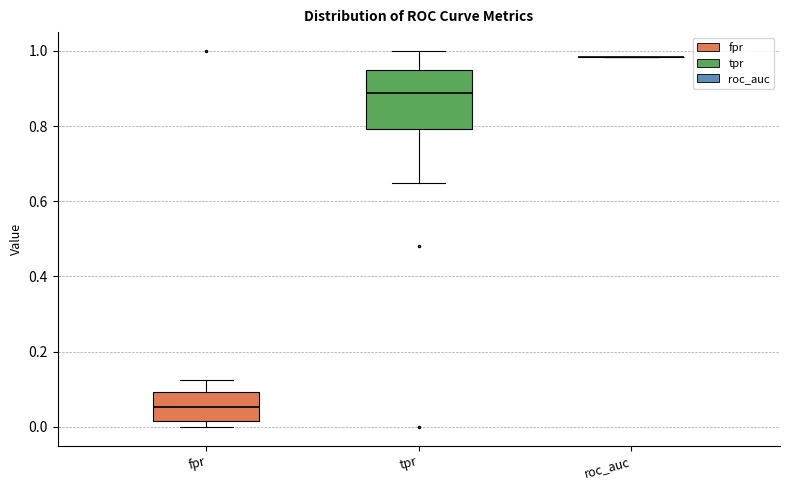

Reading left to right, read every box against the y-axis: the position of its median line, the range the box covers, and the ends of its whiskers. The values are not printed on the chart, so give them approximately, as read against the axis.

fpr: median 0.06, box 0.02 to 0.10, whiskers 0.00 to 0.12
tpr: median 0.88, box 0.80 to 0.94, whiskers 0.64 to 1.00
roc_auc: box collapsed to a line at 0.98, whiskers 0.98 to 0.98